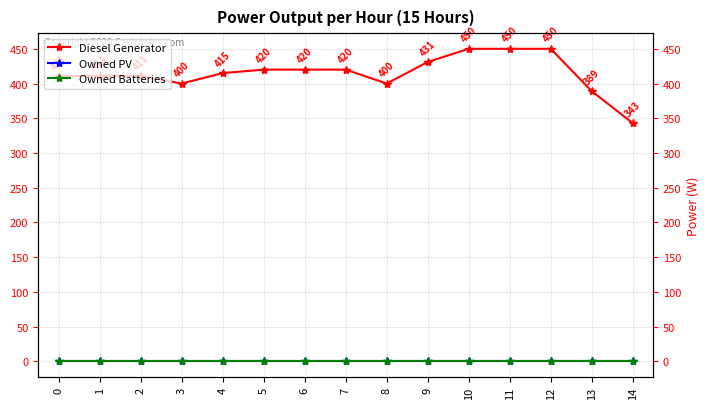

List the labels in order of Diesel Generator value, smallest first.

14, 13, 3, 8, 0, 1, 2, 4, 5, 6, 7, 9, 10, 11, 12